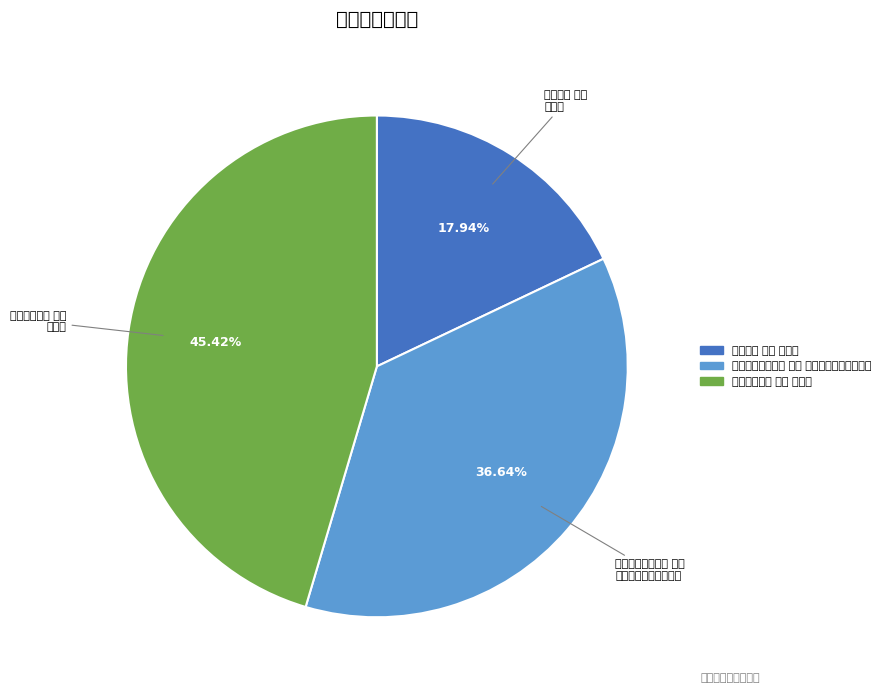

How many segments does this pie chart have?

3